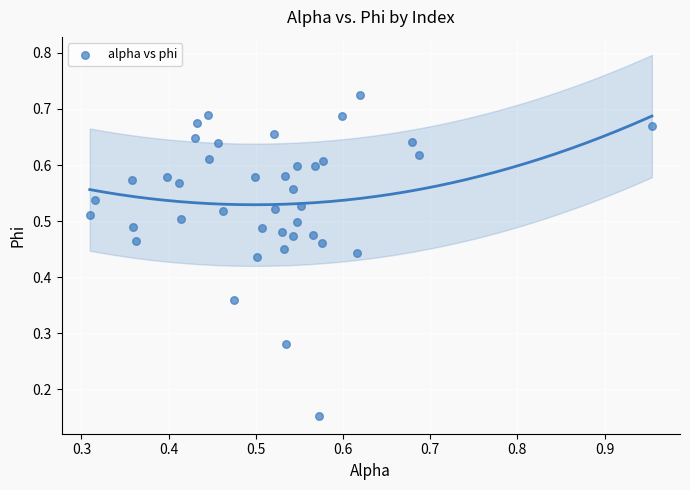

How many points are shown in the scatter plot?

40